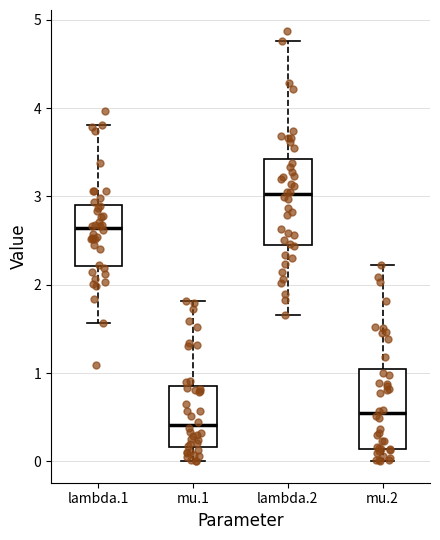

Reading left to right, transcribe this box plot: for each box, give where its median line is, the range the box spans, and where its two whiskers end, as read against the y-axis. The values are not printed on the chart, so give them approximately, as read against the axis.

lambda.1: median 2.6, box 2.2 to 2.9, whiskers 1.6 to 3.8
mu.1: median 0.4, box 0.2 to 0.8, whiskers 0.0 to 1.8
lambda.2: median 3.0, box 2.5 to 3.4, whiskers 1.7 to 4.8
mu.2: median 0.5, box 0.1 to 1.0, whiskers 0.0 to 2.2